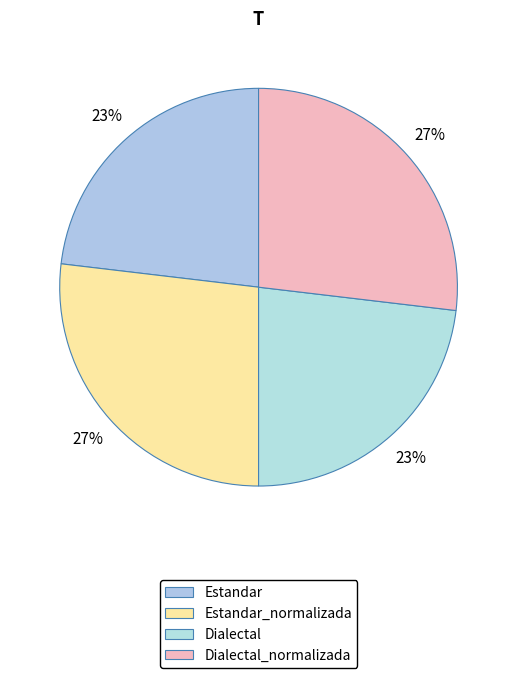

The Dialectal slice represents 23% of the pie. True or false?

True